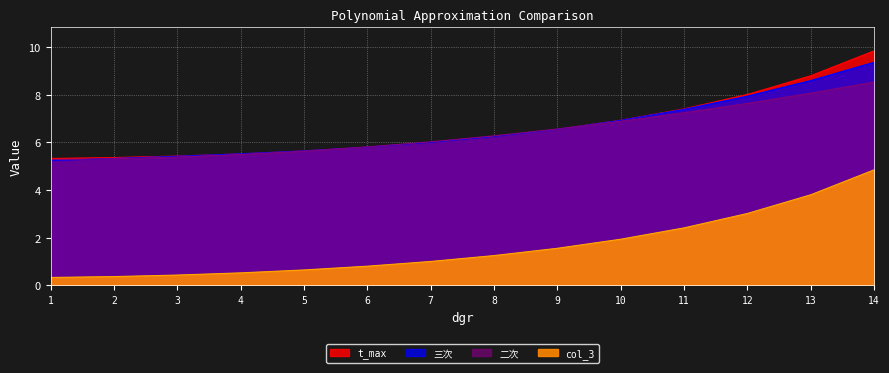

Is the value of 三次 at 3 greater than the value of t_max at 2?

Yes